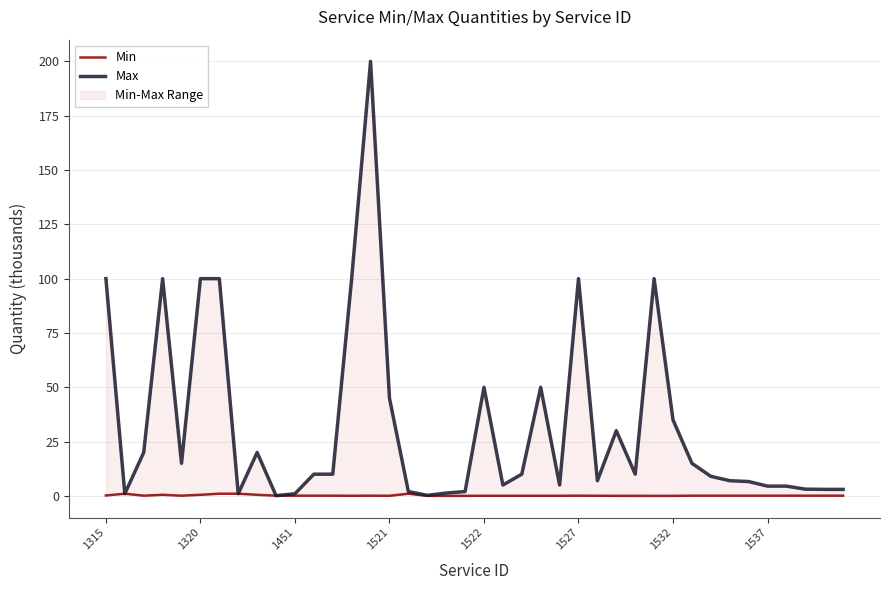

Is the value of Min at 1315 greater than the value of Max at 9?

Yes